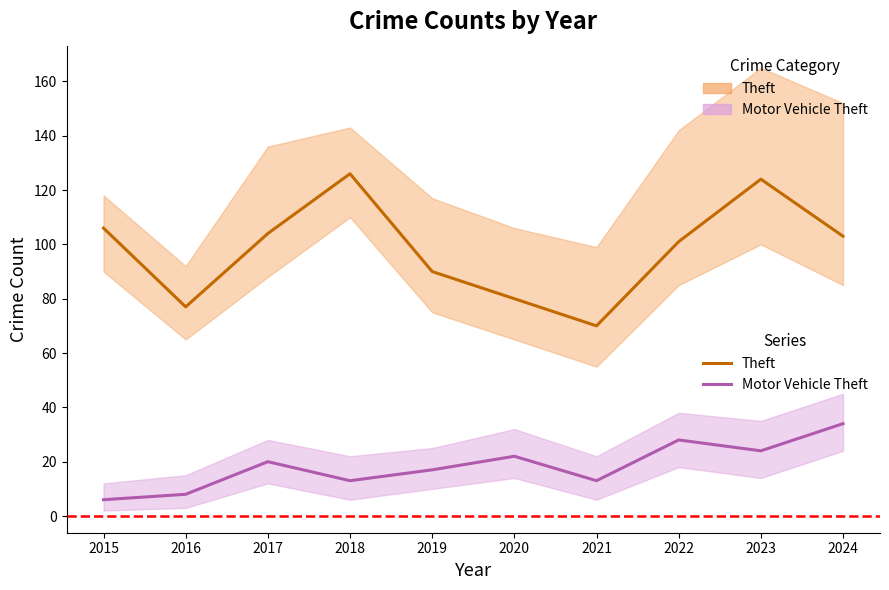

Where is Theft nearest to the value 98?

2022